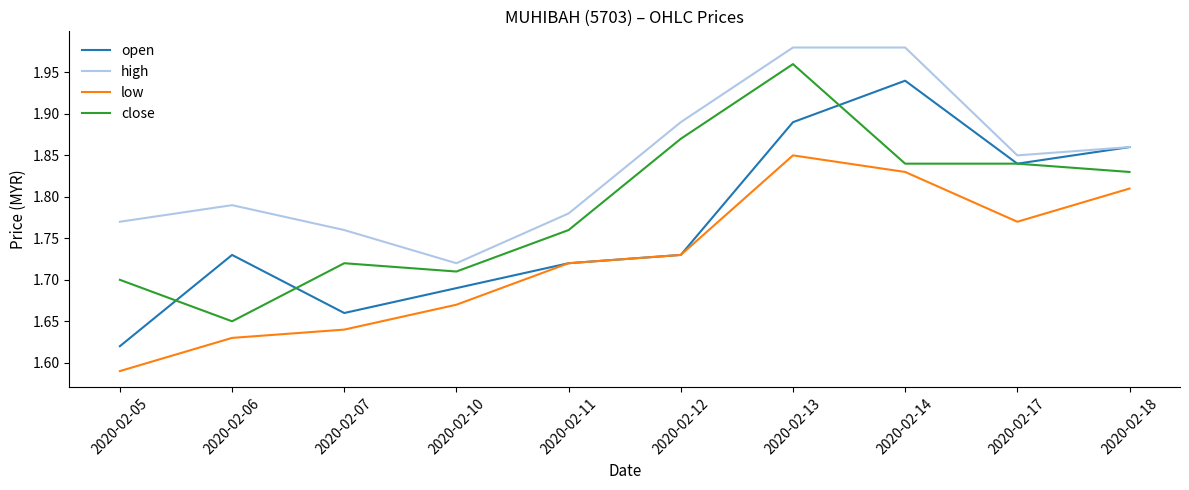

What is the difference between the second highest and second lowest values in the high series?

0.2